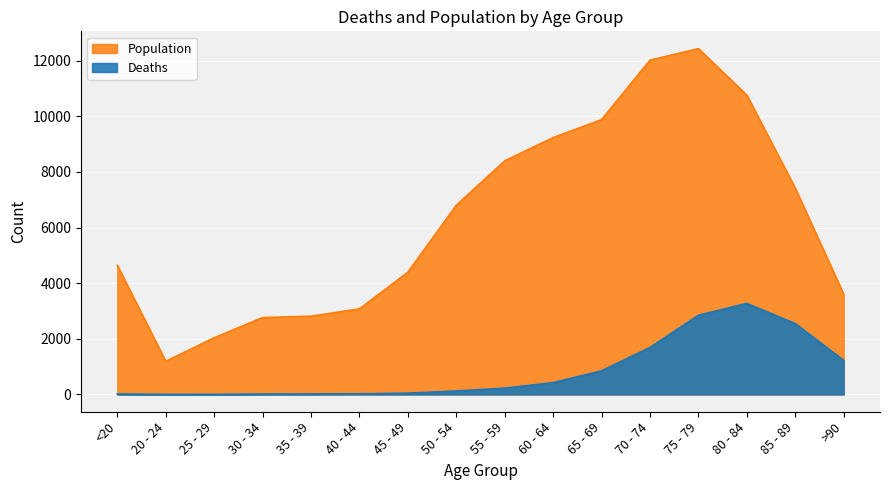

What is the smallest value displayed?

3